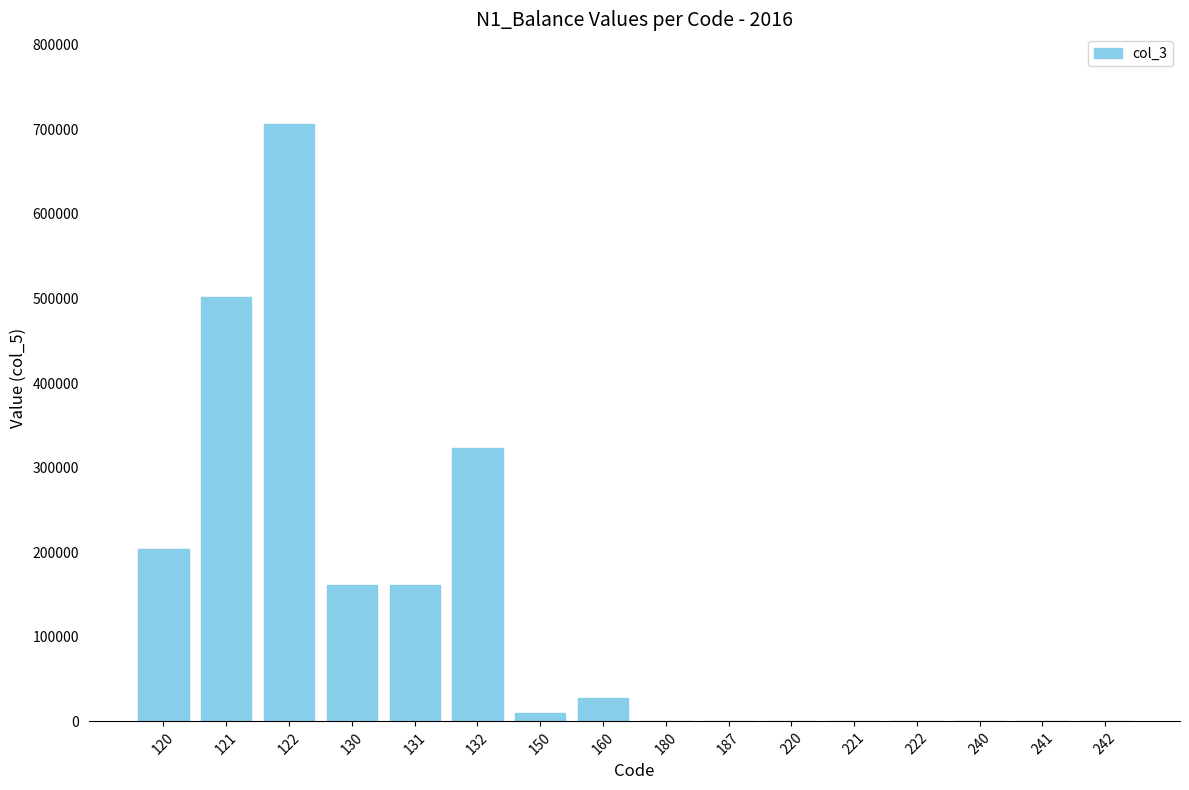

Where is the data nearest to the value 353119?

132